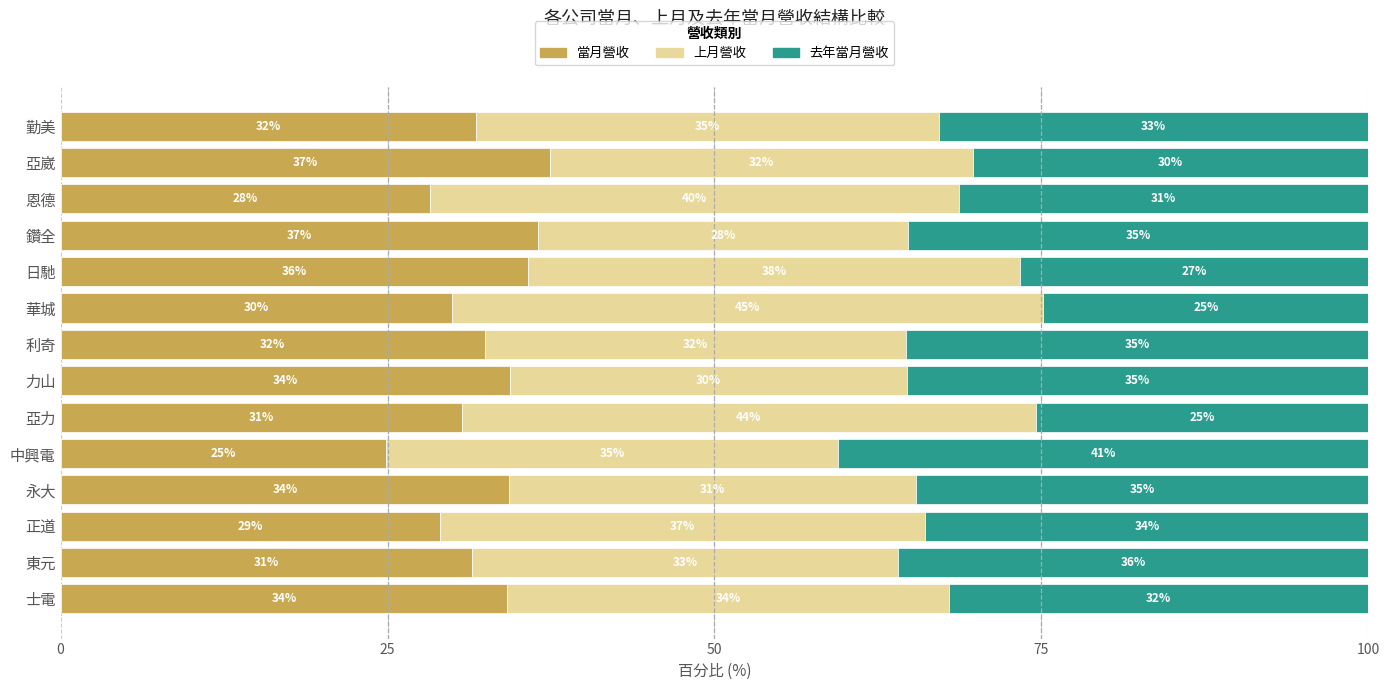

The 當月營收 series shows 29.0 at 正道. True or false?

True